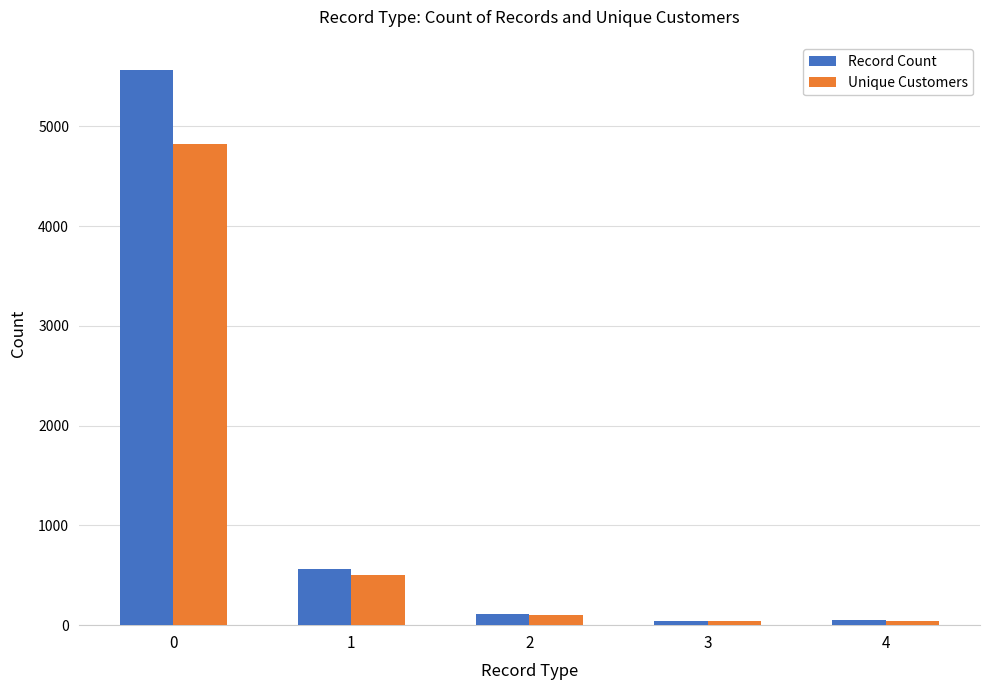

What is the sum of the Record Count values at 3 and 2?

157